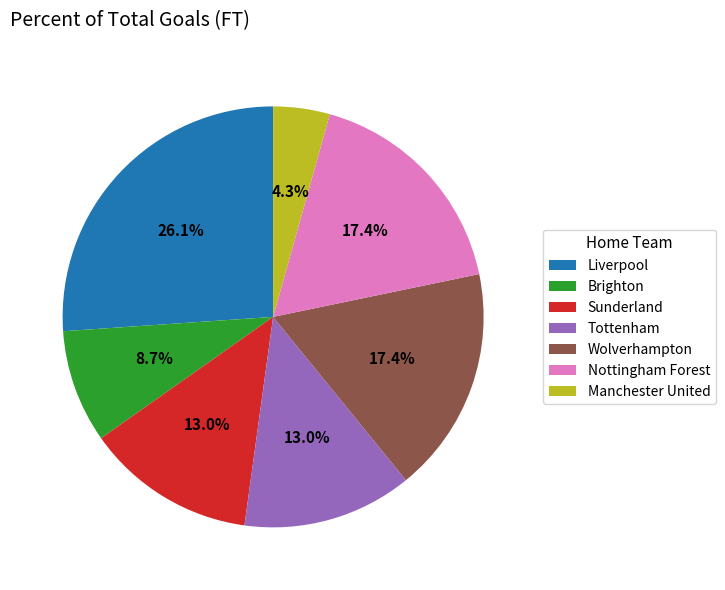

To the nearest percent, what percentage of the pie is Tottenham?

13%